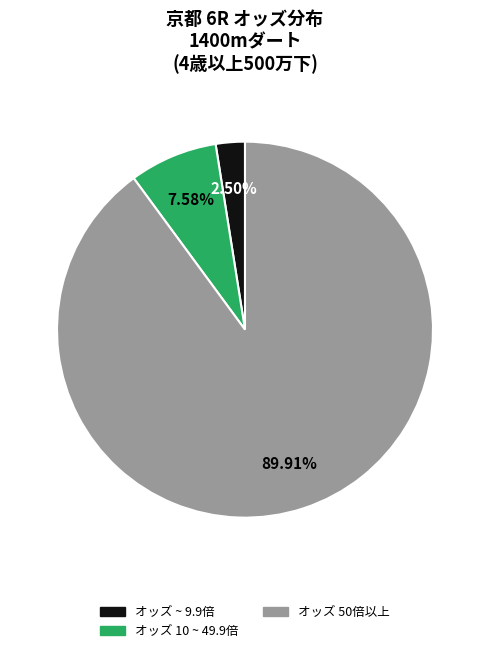

How many segments does this pie chart have?

3